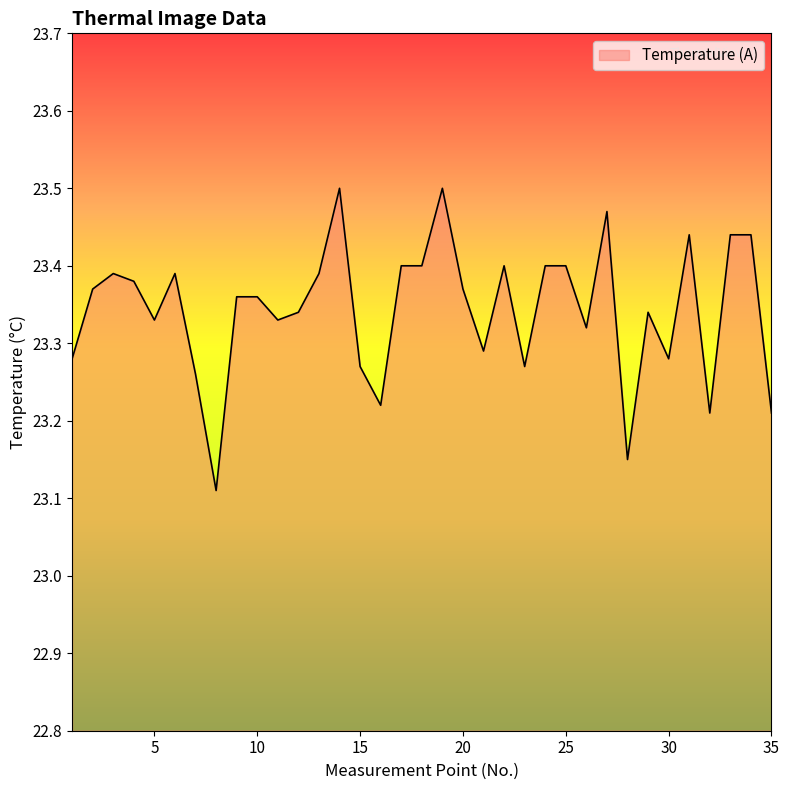

What is the difference between the maximum and minimum values?

0.4